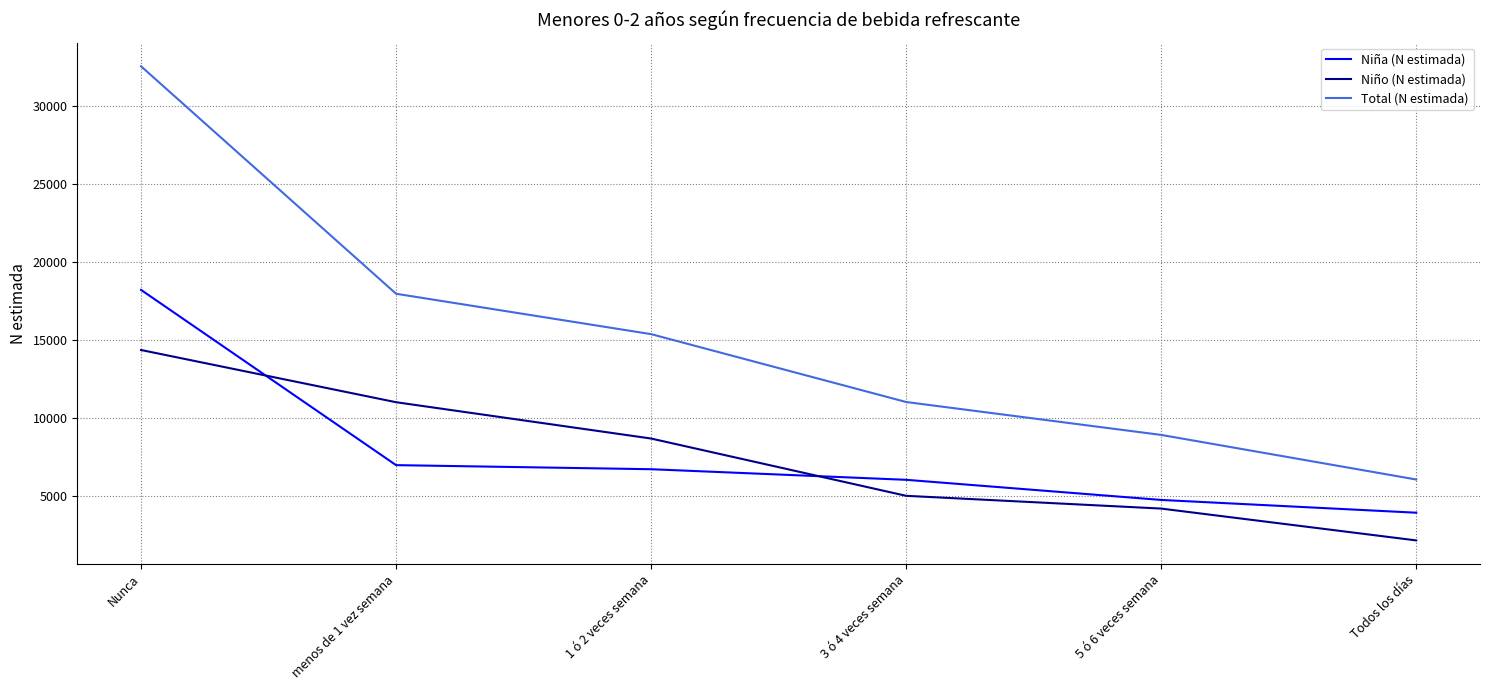

The value of Niño (N estimada) at Nunca is 14341. True or false?

True